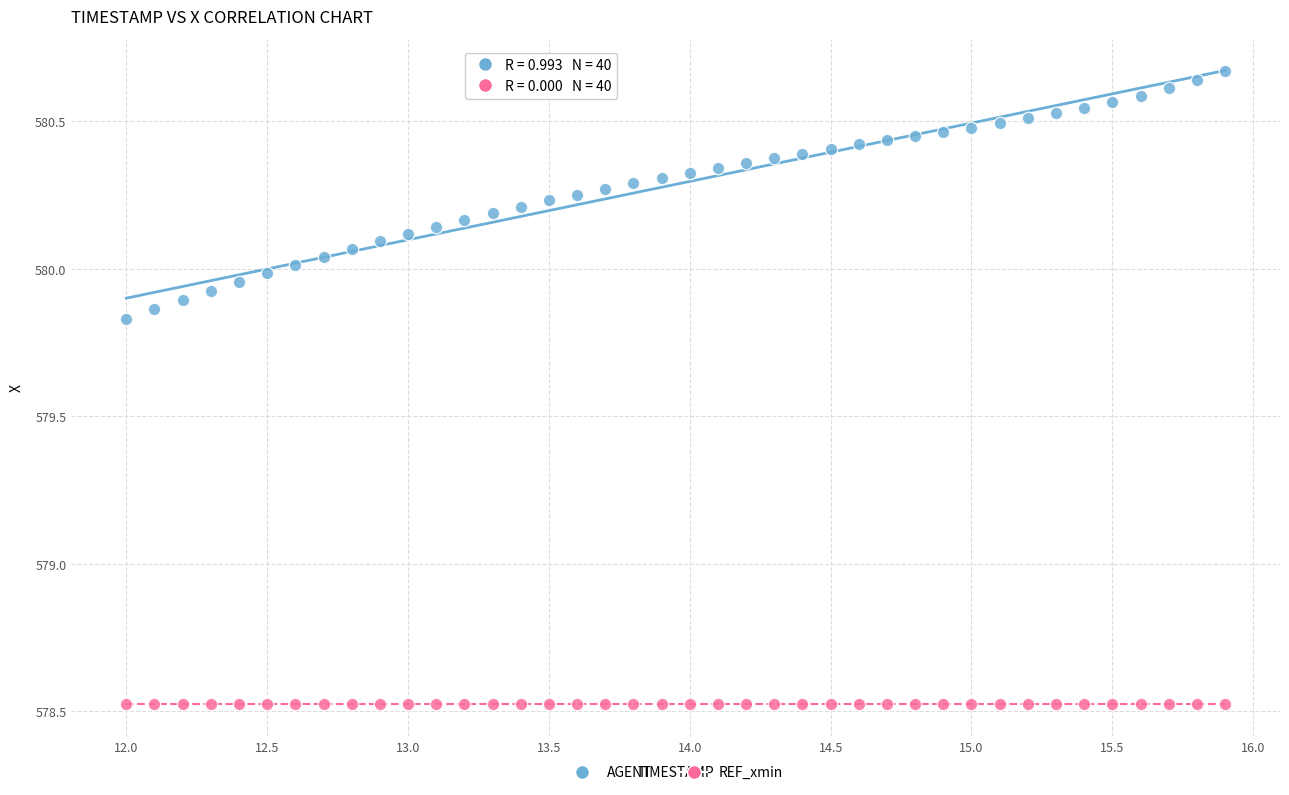

What are all the series names shown in the legend?

AGENT, REF_xmin